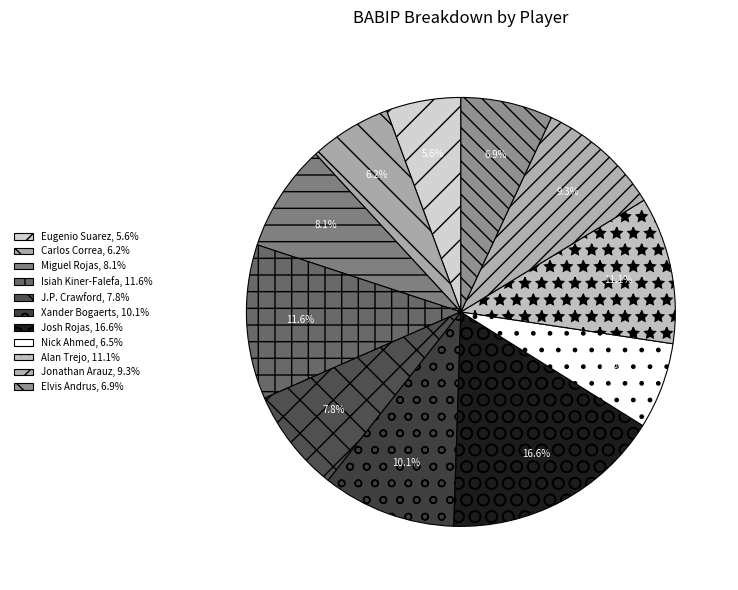

What percentage is NOT represented by Xander Bogaerts?

89.9%